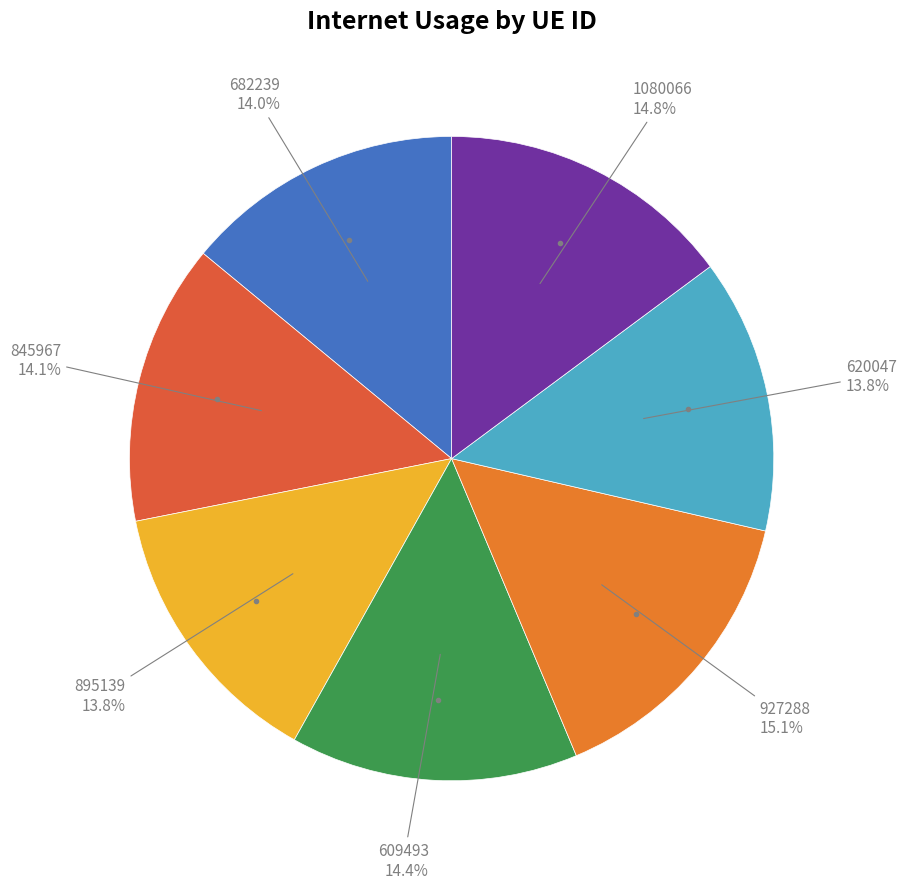

Do 682239 and 620047 together represent more than half of the pie?

No